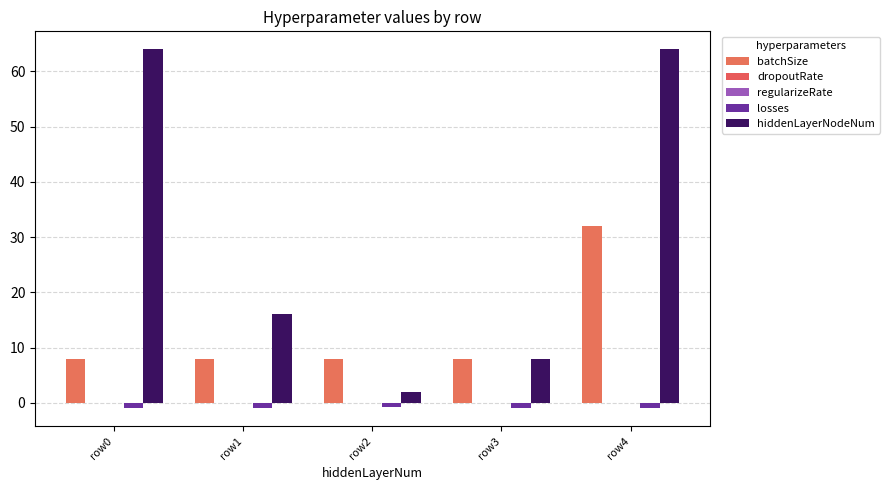

Is the value of hiddenLayerNodeNum at row1 greater than the value of batchSize at row4?

No